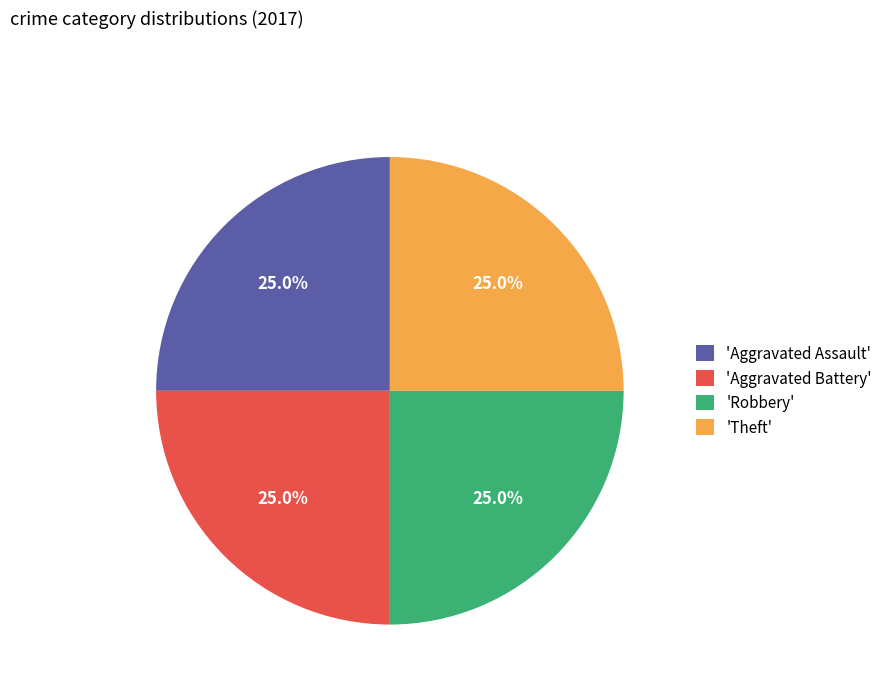

Is there any slice that represents more than half of the pie?

No